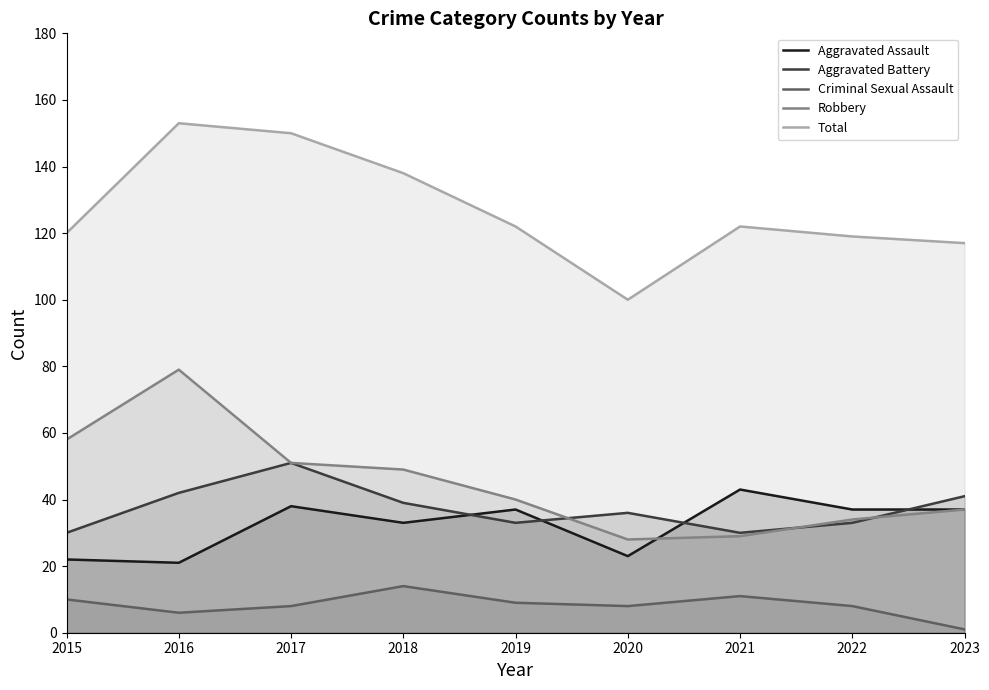

Between 2018 and 2022, which series saw the biggest shift?

Total